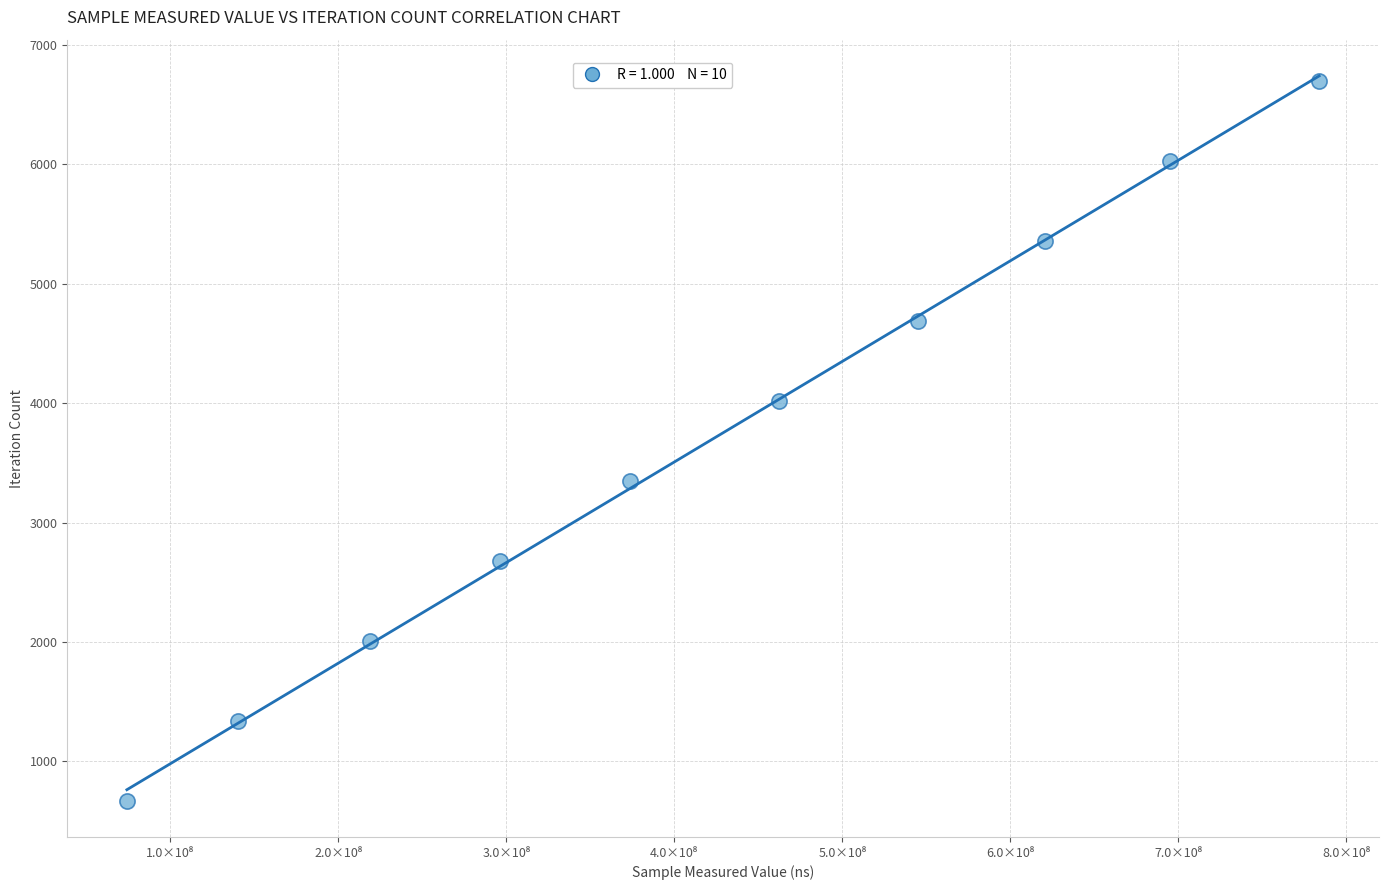

What is the range of Y values (max minus min)?

6030